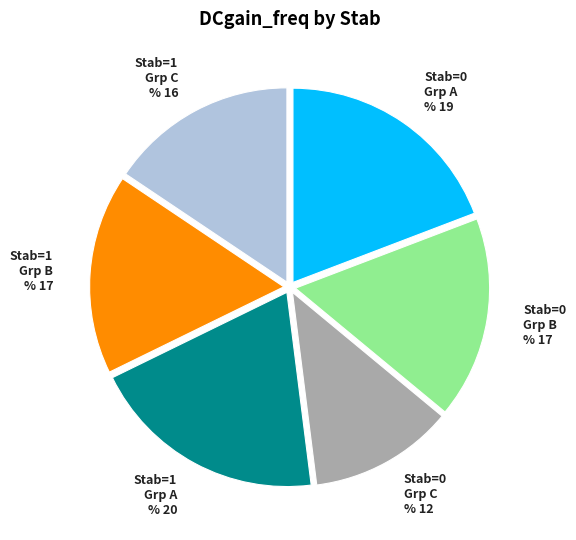

Is there any slice that represents more than half of the pie?

No